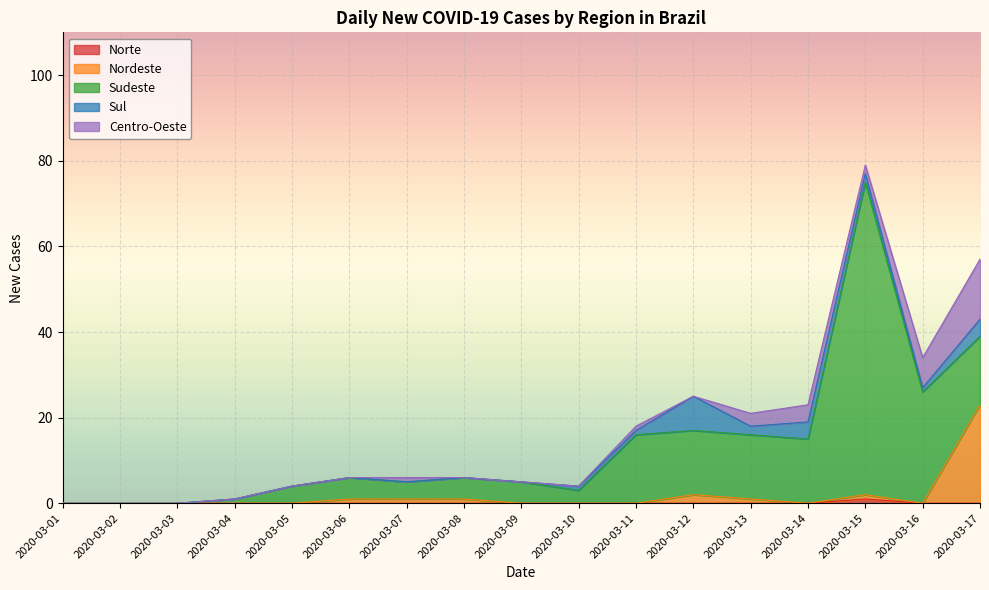

Reading left to right, what are all the values shown in this chart?

Norte: 0	0	0	0	0	0	0	0	0	0	0	0	0	0	1	0	0
Nordeste: 0	0	0	0	0	1	1	1	0	0	0	2	1	0	1	0	23
Sudeste: 0	0	0	1	4	5	4	5	5	3	16	15	15	15	73	26	16
Sul: 0	0	0	0	0	0	0	0	0	1	1	8	2	4	2	1	4
Centro-Oeste: 0	0	0	0	0	0	1	0	0	0	1	0	3	4	2	7	14